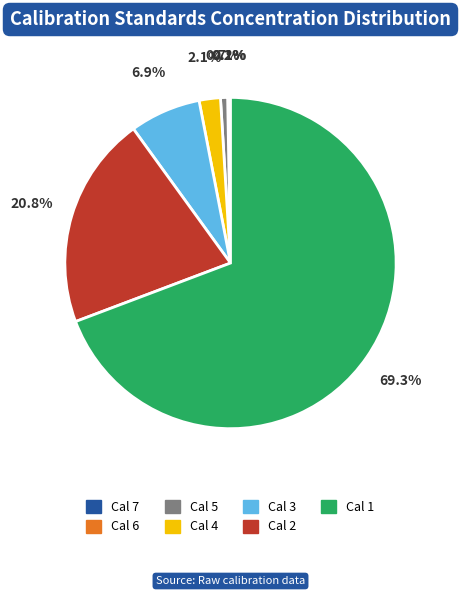

What is the largest slice in the pie chart?

Cal 1